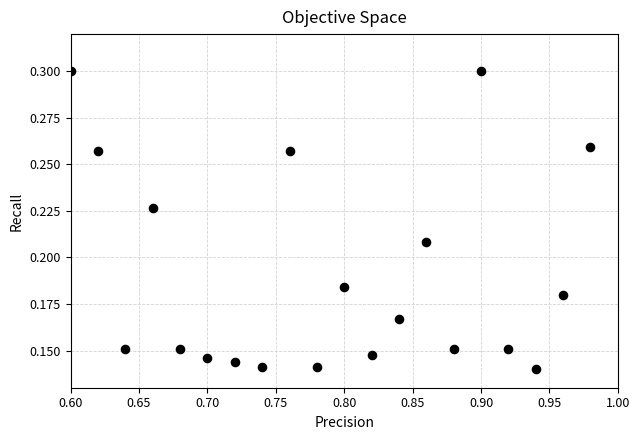

What is the range of X values (max minus min)?

0.4